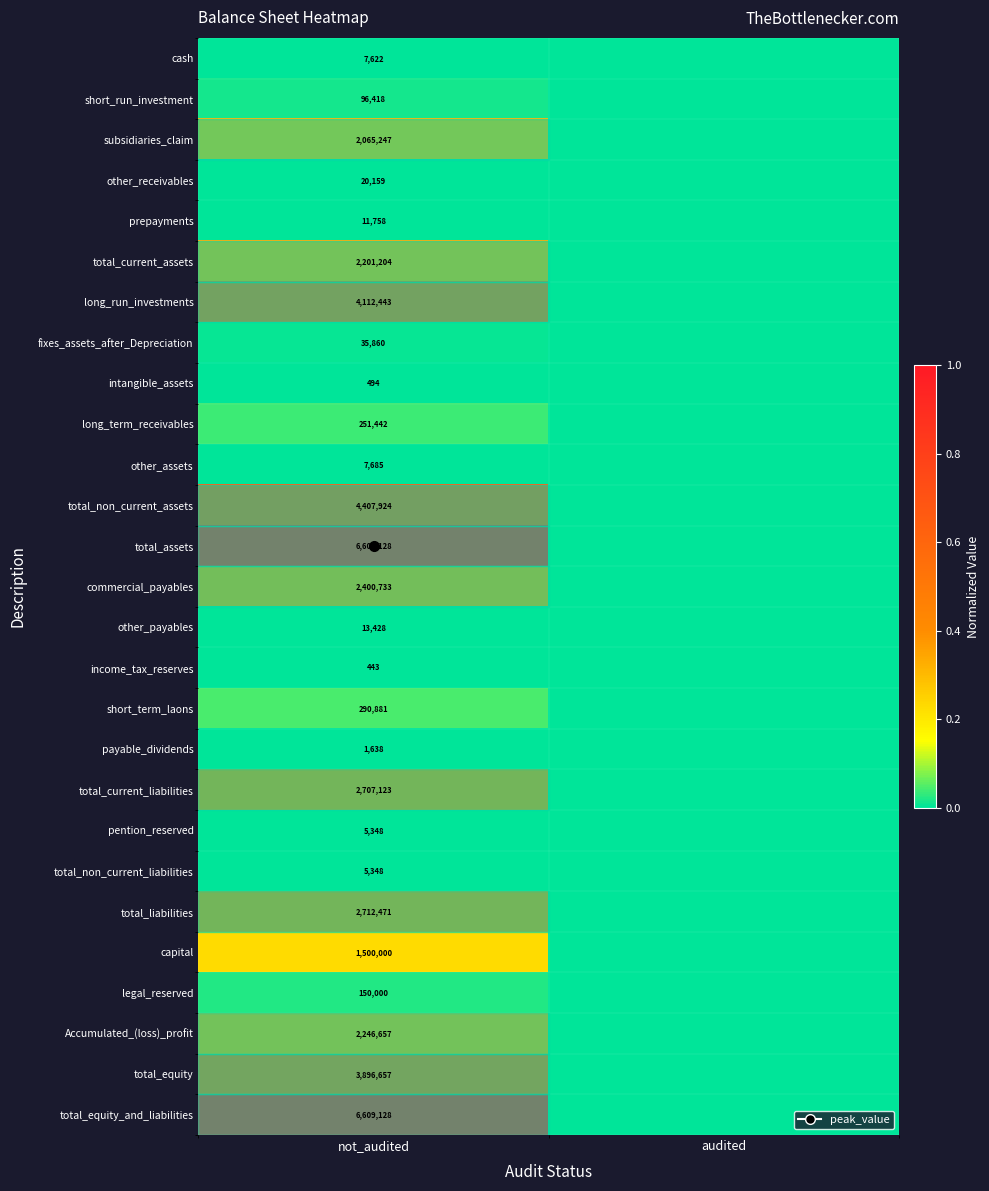

How many data points does each series have?

2